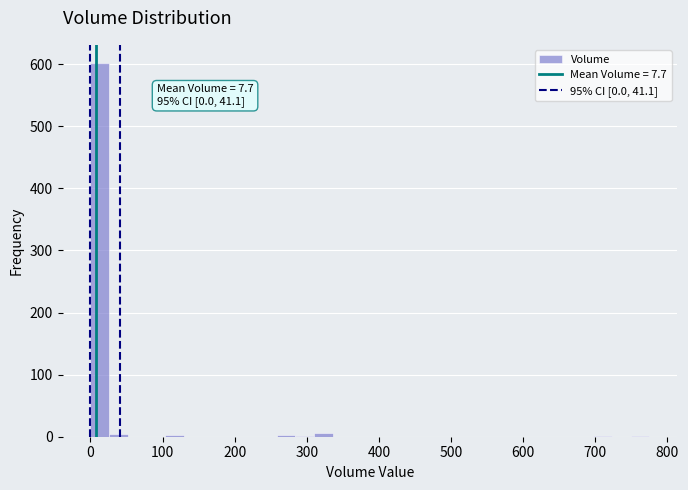

Around what value on the x-axis is the tallest bar? Give the approximate position of its centre, as read against the axis.

10